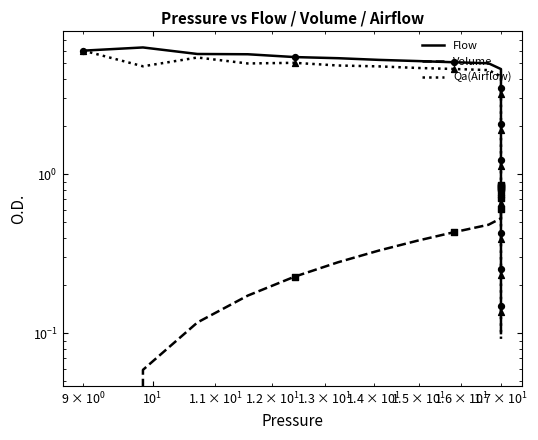

Which series reaches the minimum Y coordinate?

Volume